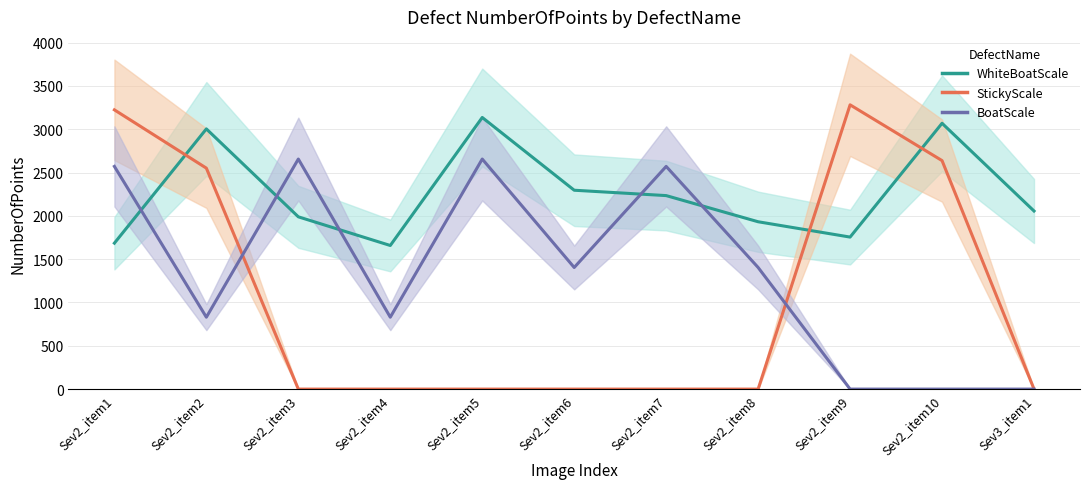

List the labels in order of WhiteBoatScale value, largest first.

Sev2_item5, Sev2_item10, Sev2_item2, Sev2_item6, Sev2_item7, Sev3_item1, Sev2_item3, Sev2_item8, Sev2_item9, Sev2_item1, Sev2_item4